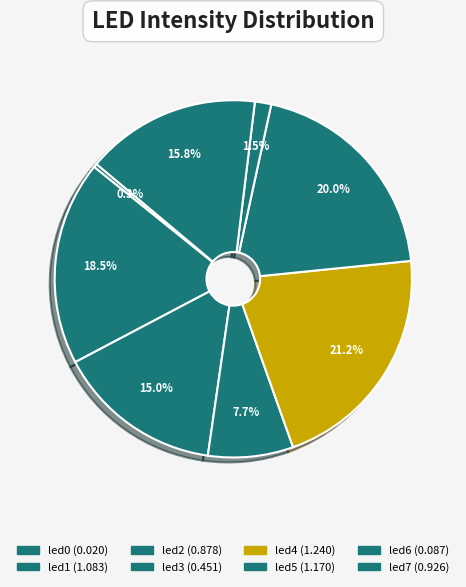

The led0 slice represents 11% of the pie. True or false?

False